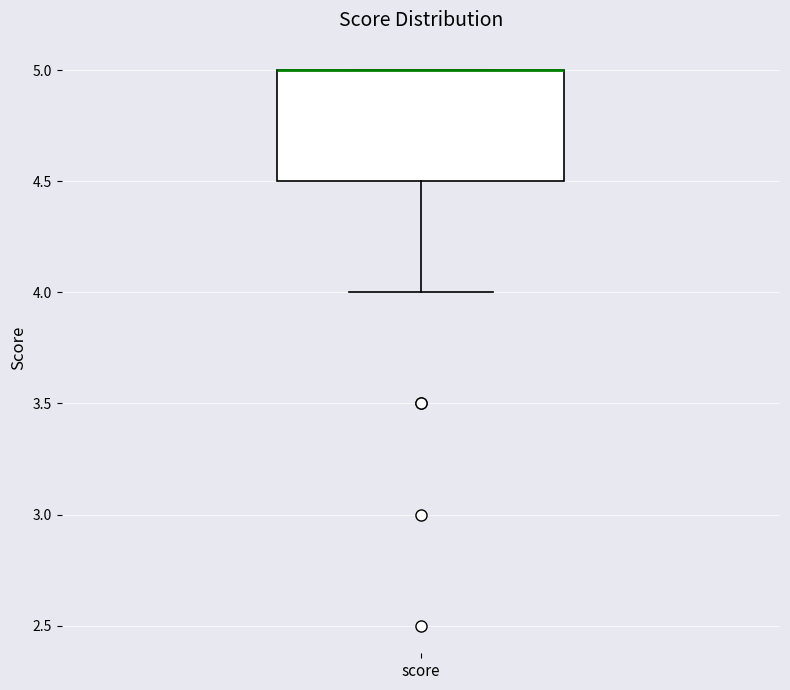

Read this box plot against the y-axis: the position of the median line, the range covered by the box, and the ends of both whiskers. The values are not printed on the chart, so give them approximately, as read against the axis.

median 5.0 (drawn on the box's upper edge), box 4.5 to 5.0, whiskers 4.0 to 5.0